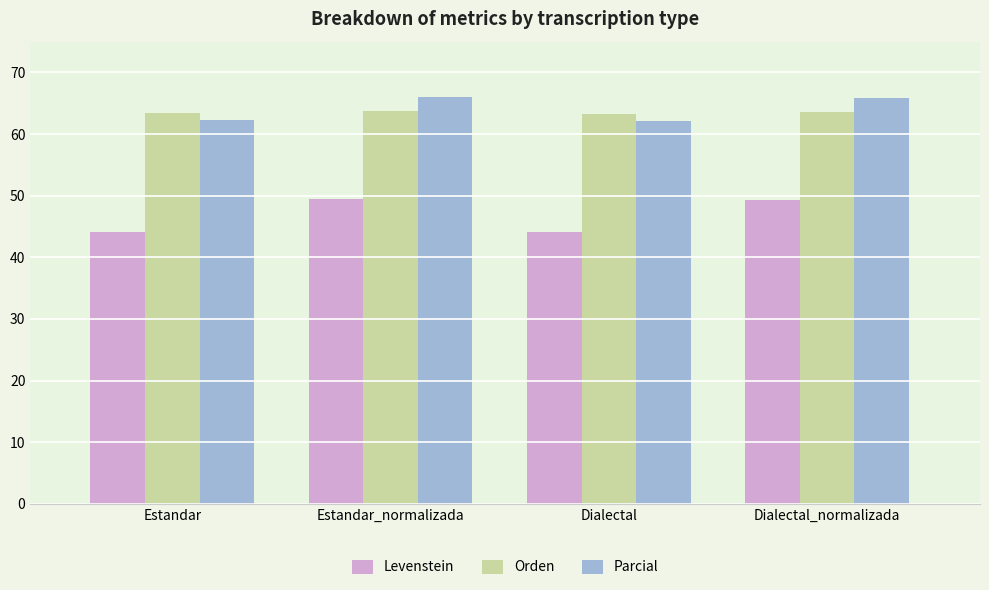

What is the sum of the Parcial values at Dialectal_normalizada and Dialectal?

128.1